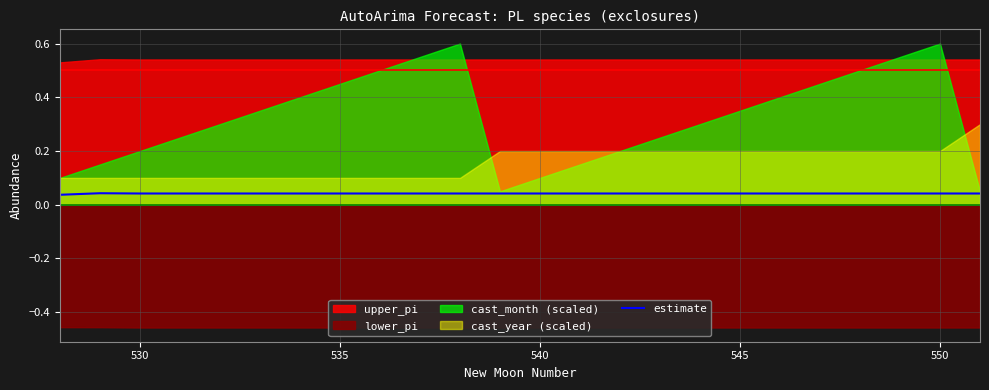

How many interior local peaks (higher than both neighbors) does the data have?

1